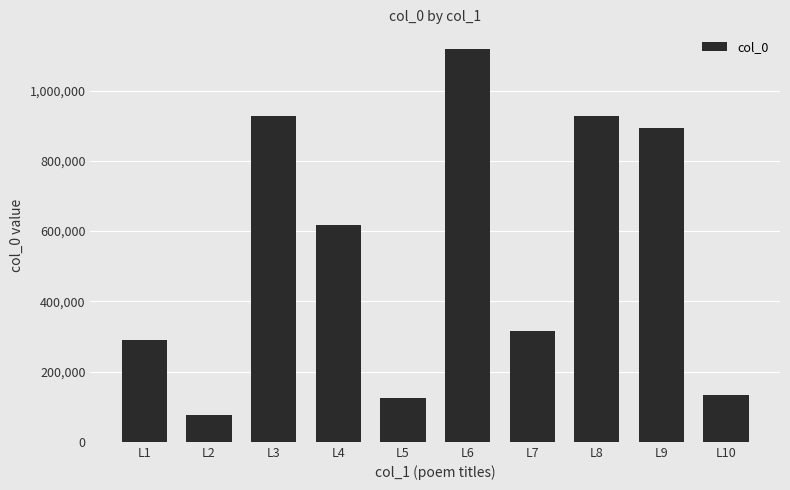

At which label does the data first exceed 616514?

L3